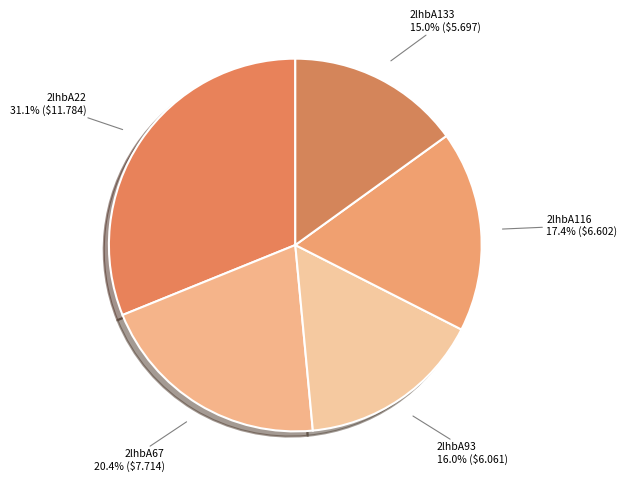

Is there a majority slice in this chart?

No